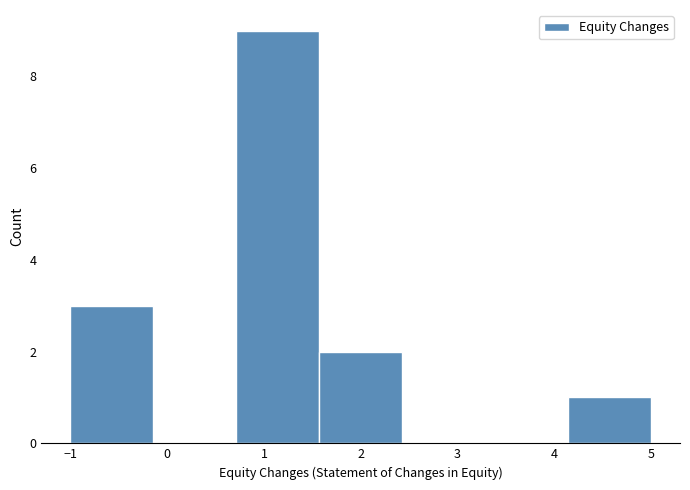

Reading left to right, list every bar in this chart as the range it spans on the x-axis followed by its height. Neither the bar edges nor the heights are printed on the chart, so give them approximately, as read against the axes.

-1.0 to -0.1: 3
-0.1 to 0.7: 0
0.7 to 1.6: 9
1.6 to 2.4: 2
2.4 to 3.3: 0
3.3 to 4.1: 0
4.1 to 5.0: 1